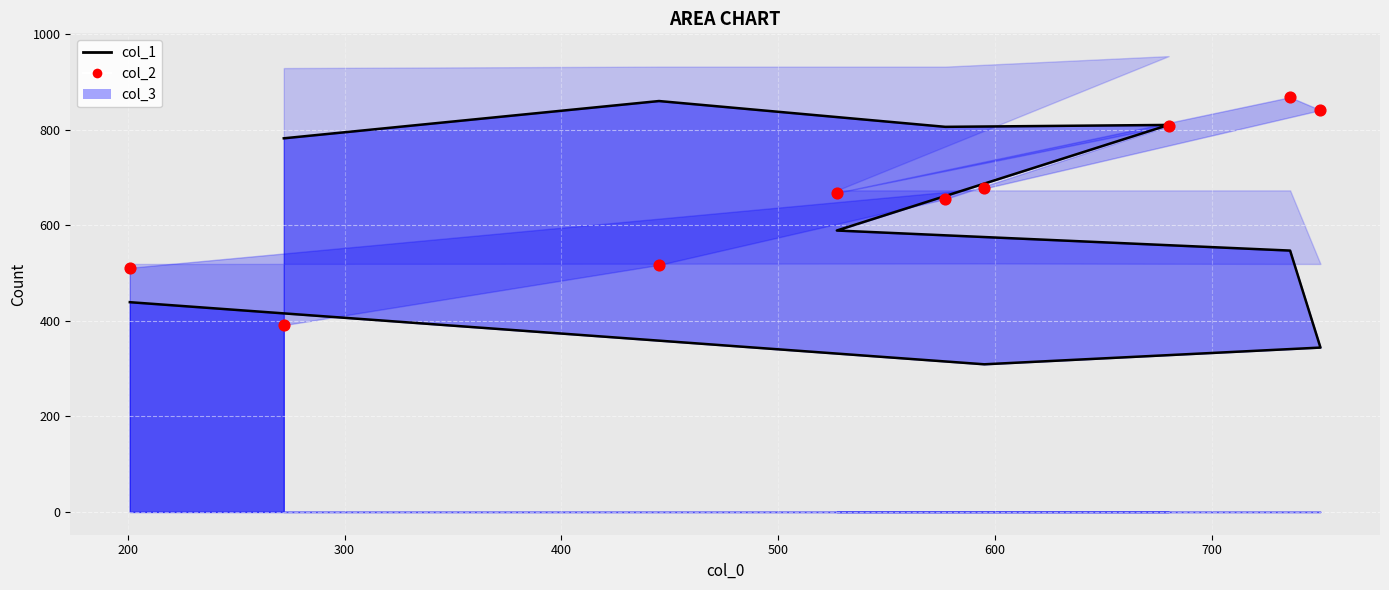

Which series has the largest Y range (max minus min)?

col_1 (line)